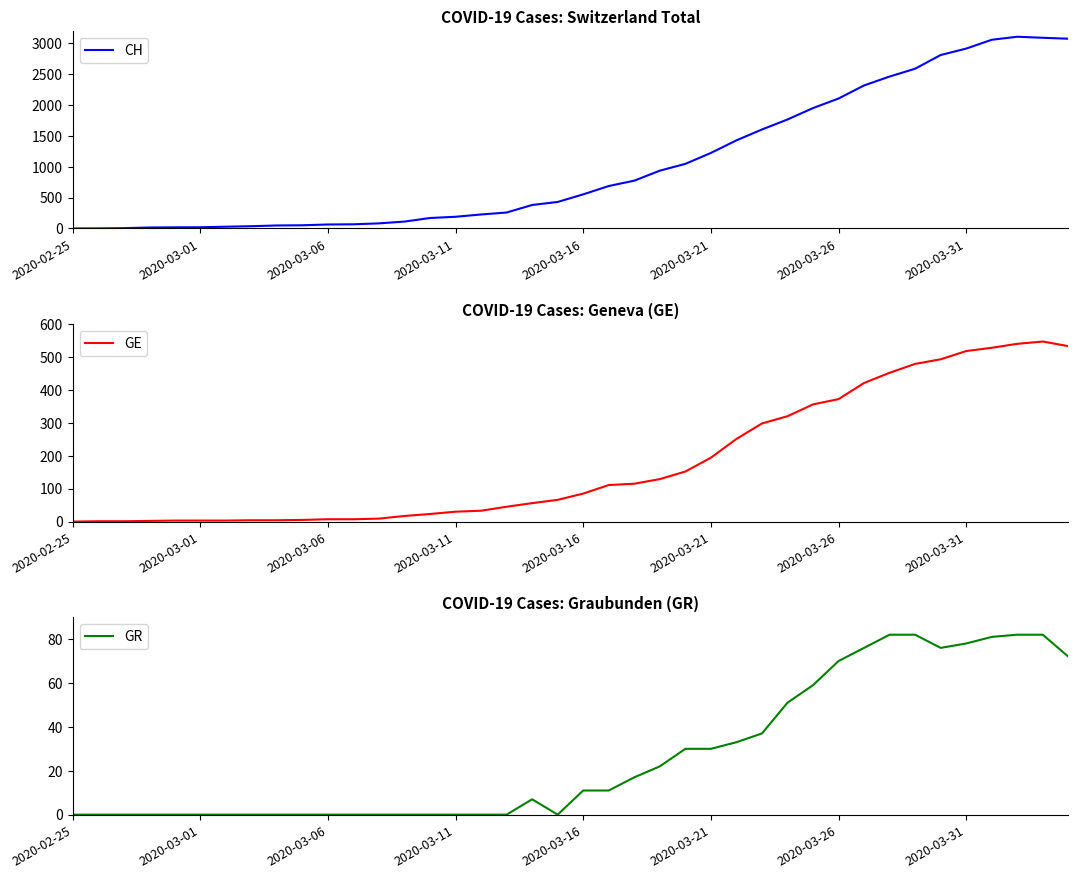

At how many categories does at least one series exceed 2806?

6